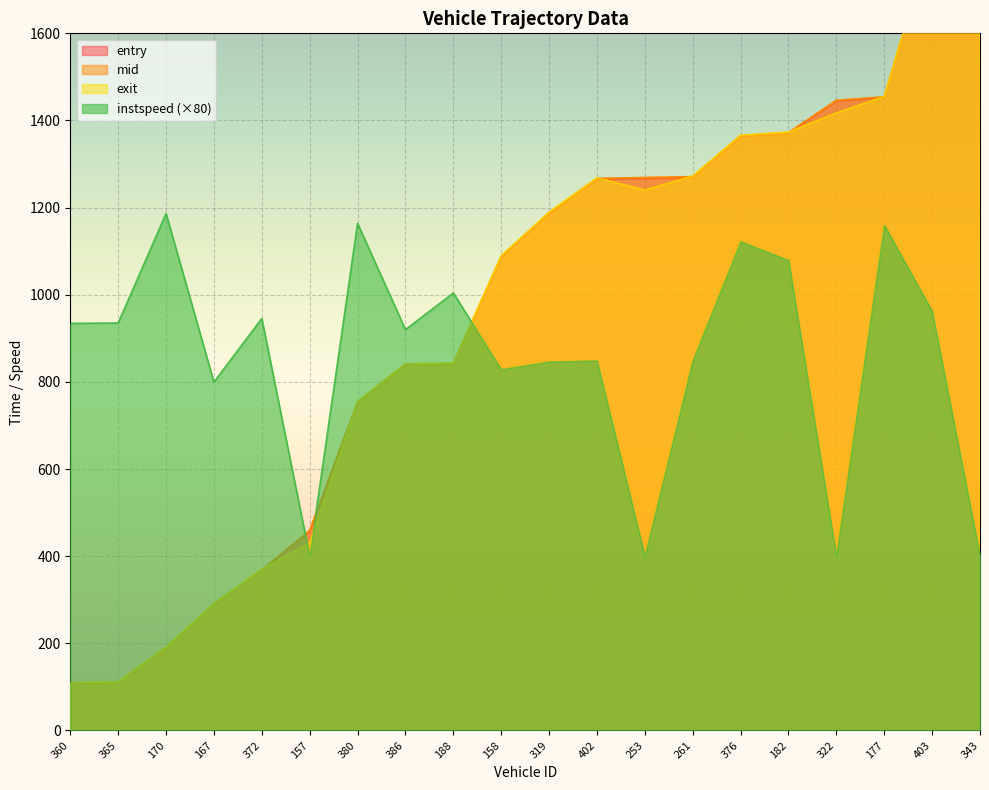

Where is the first local minimum for instspeed?

167